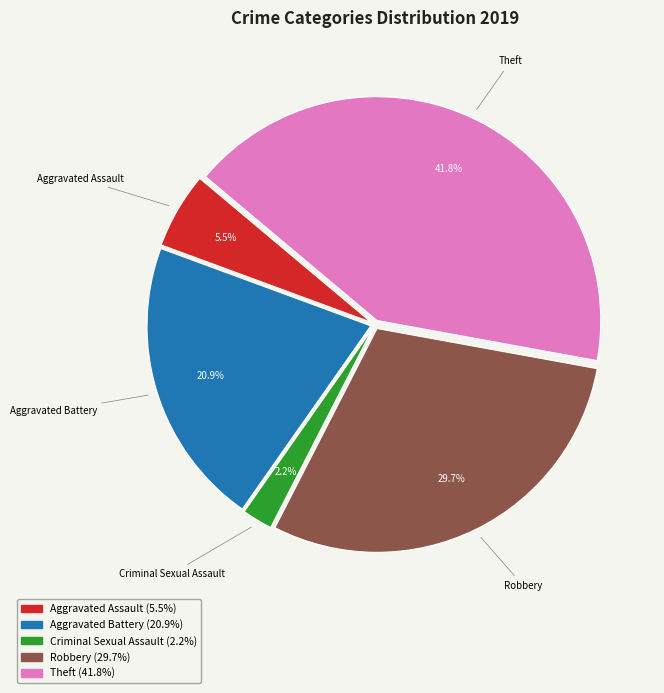

Rank the categories by value from highest to lowest.

Theft, Robbery, Aggravated Battery, Aggravated Assault, Criminal Sexual Assault